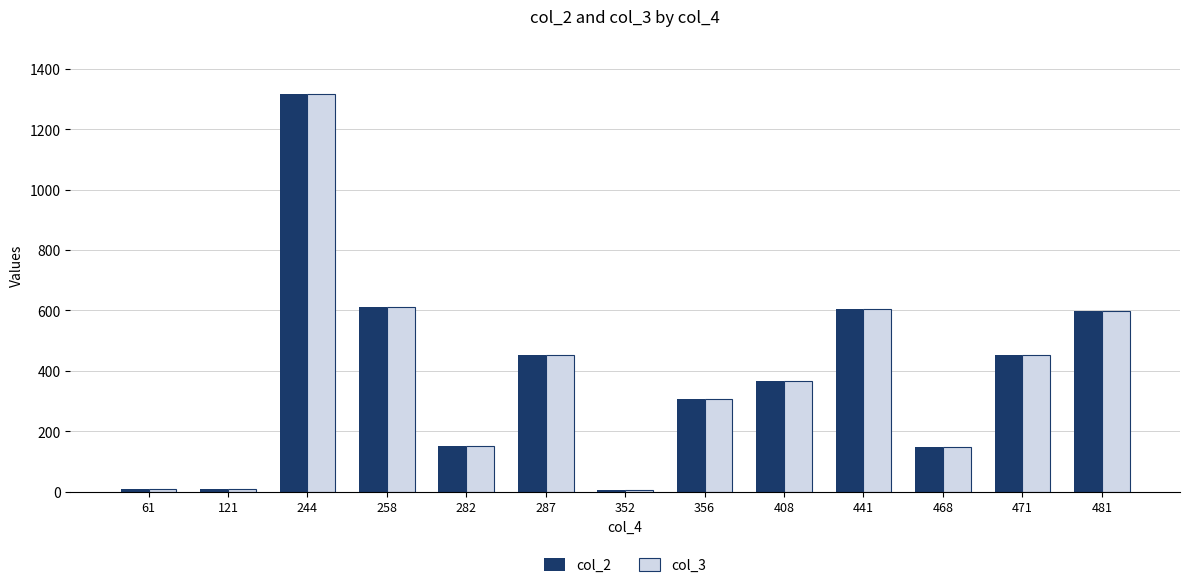

What is the approximate value of col_2 at 244, to the nearest 50?

1300